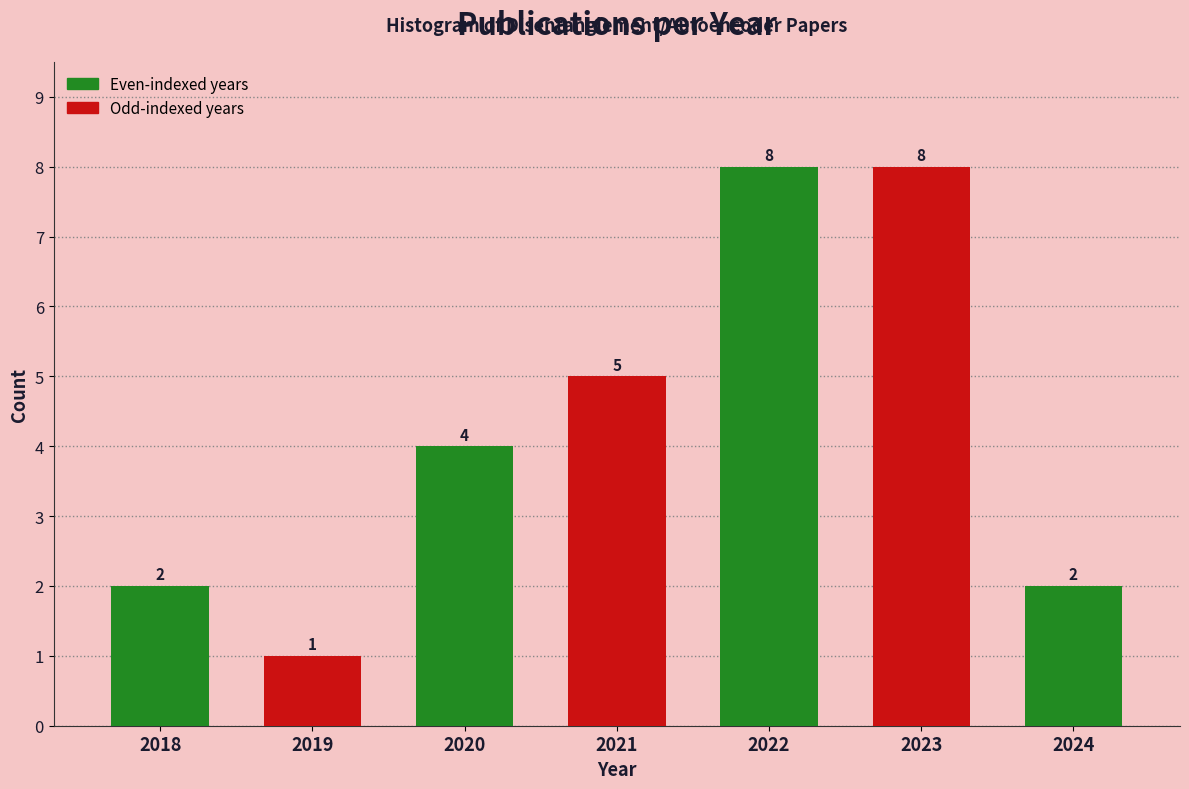

Reading left to right, extract all data points from this chart.

2	1	4	5	8	8	2